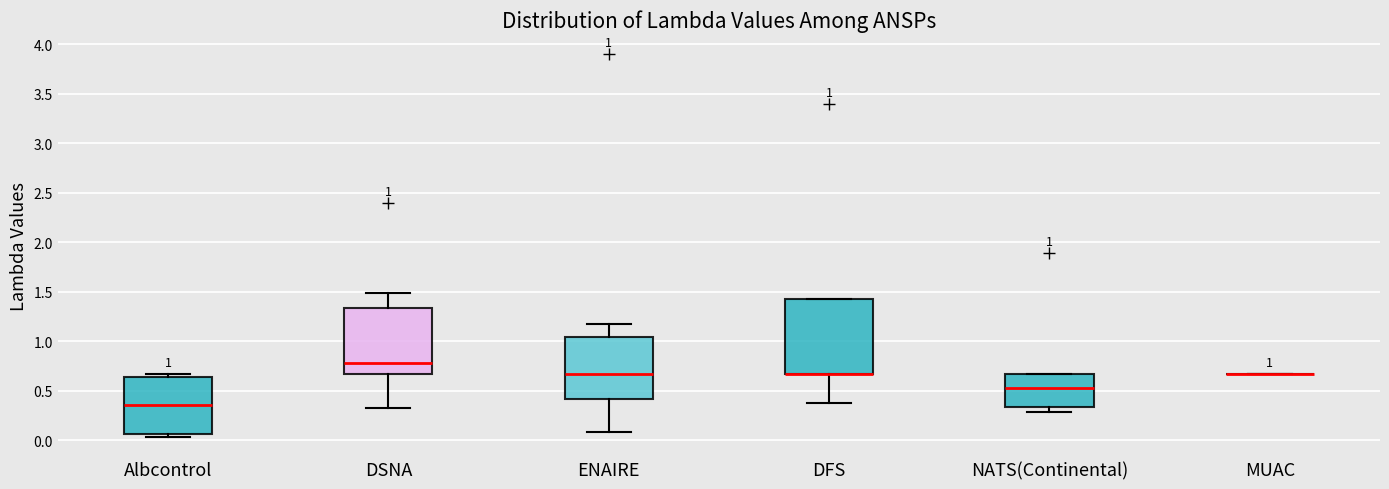

Comparing the boxes themselves (not the whiskers), which one is the tallest?

DFS